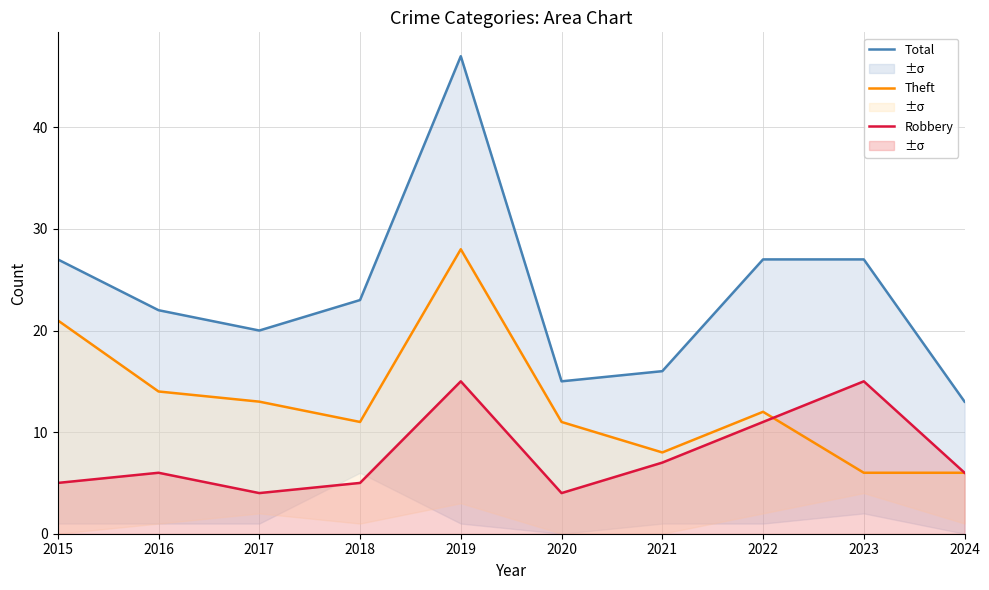

True or false: Robbery has a value of 6 at 2016.

True